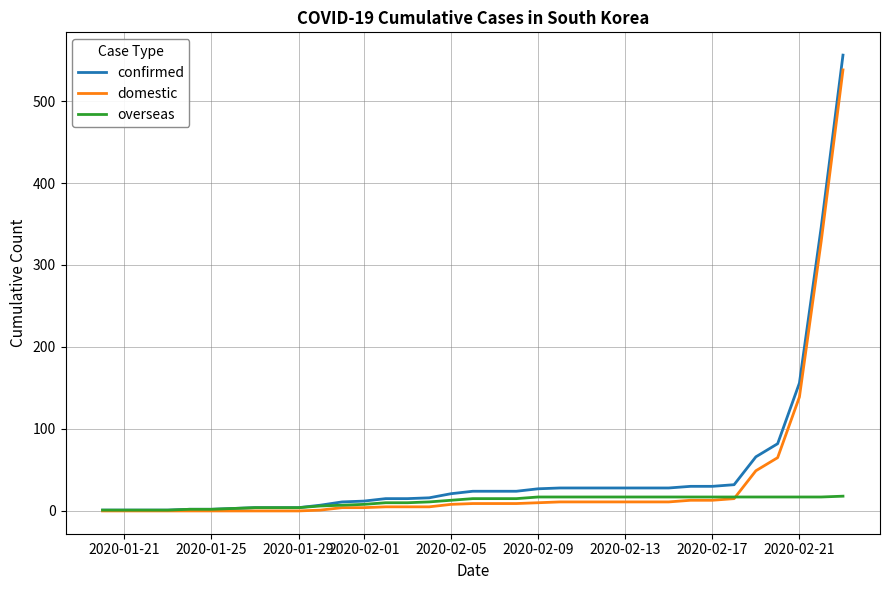

What is the maximum value shown in the chart?

556